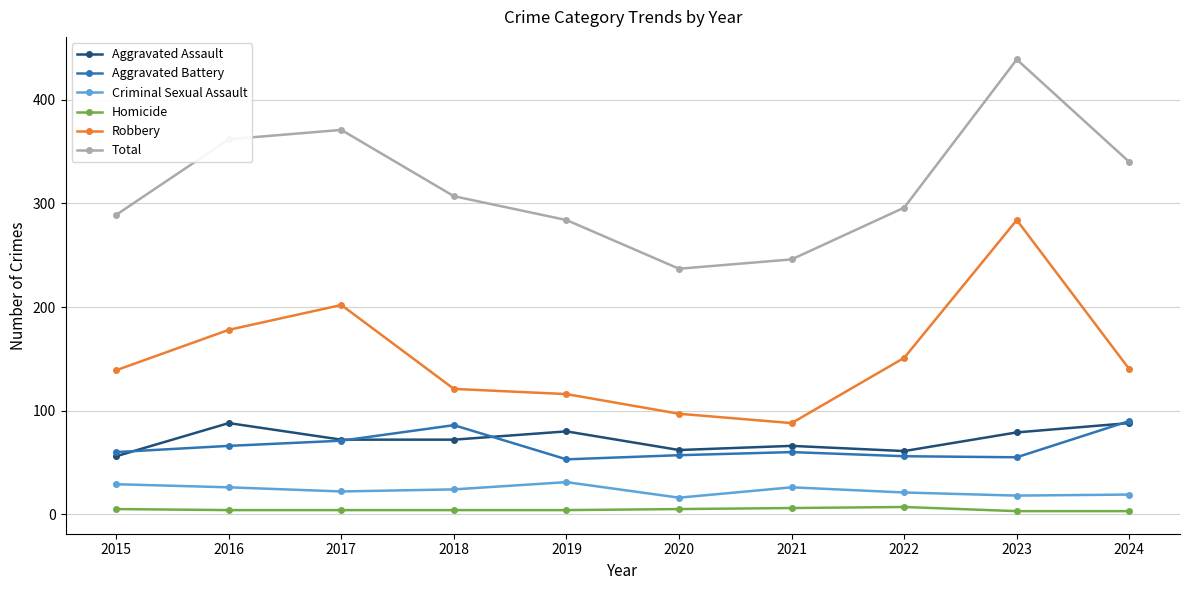

What is the spread (max minus min) of values at 2021?

240